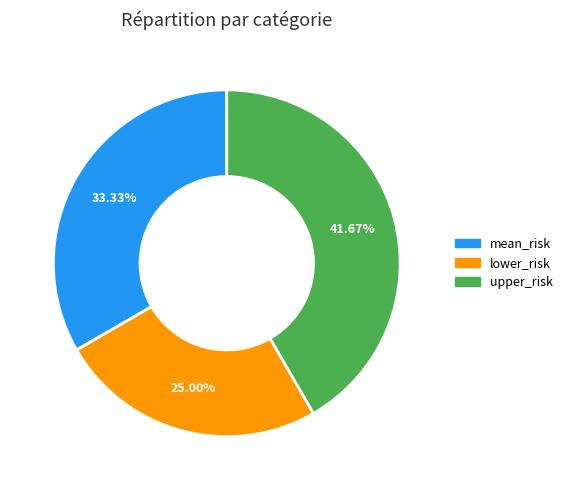

Which slice is the smallest?

lower_risk